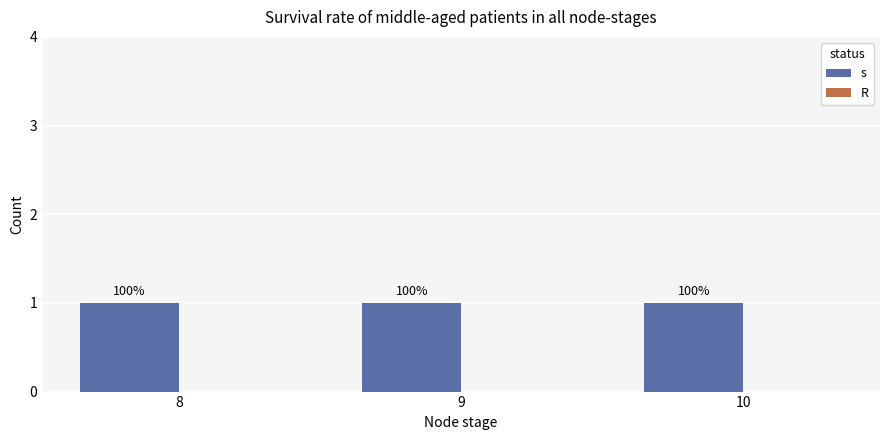

How many categories are shown in the chart?

3